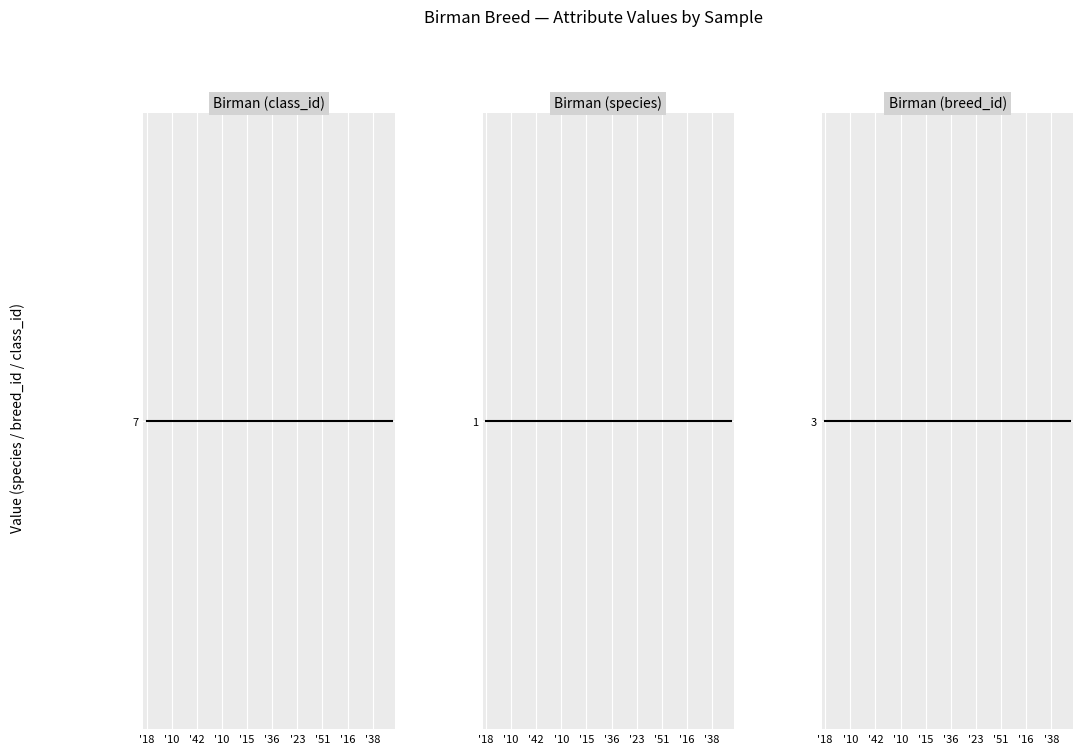

What is the average value of the Birman (class_id) series?

7